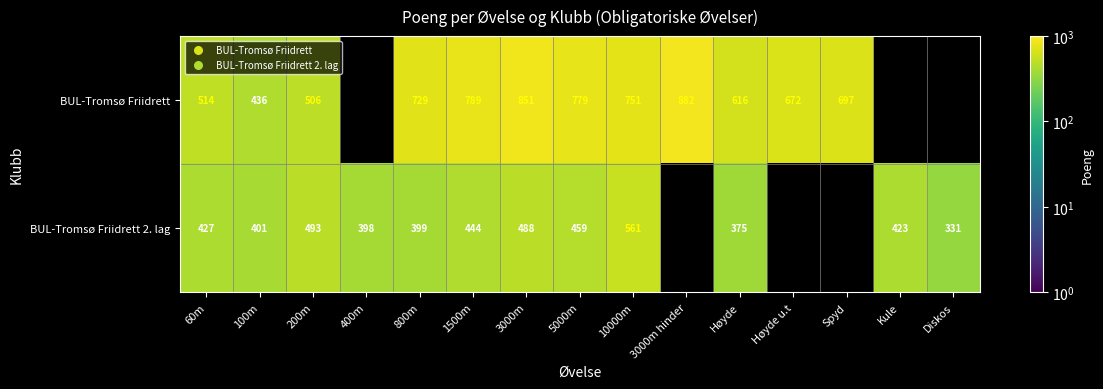

Is it true that BUL-Tromsø Friidrett equals 779 at 5000m?

True